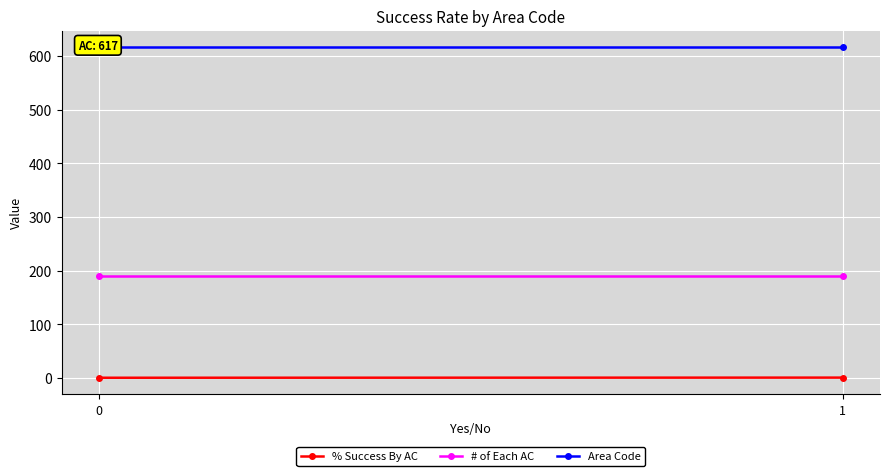

What is the value of the % Success By AC point at the 2nd from the left?

0.6